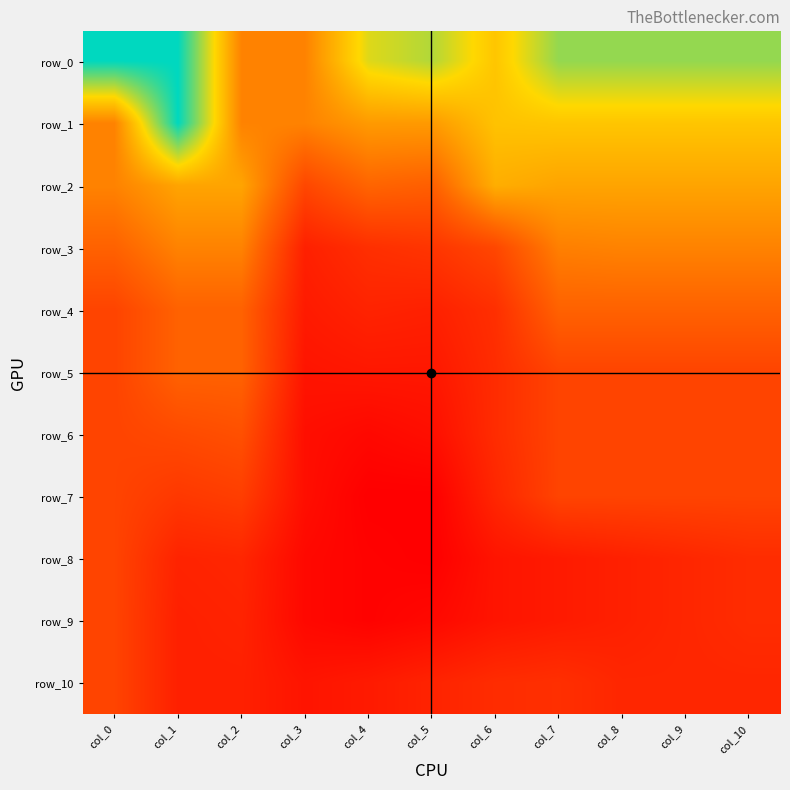

What is the sum of all row_8 values?

477.0